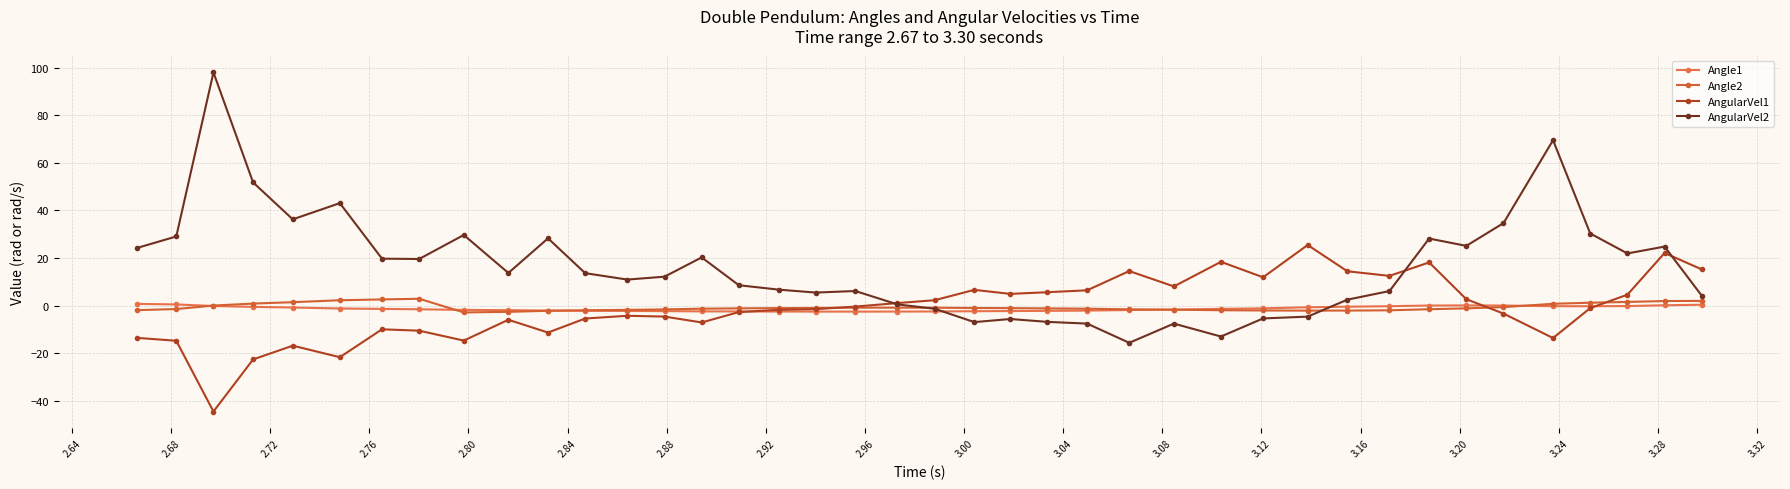

Which series has the widest spread of values?

AngularVel2